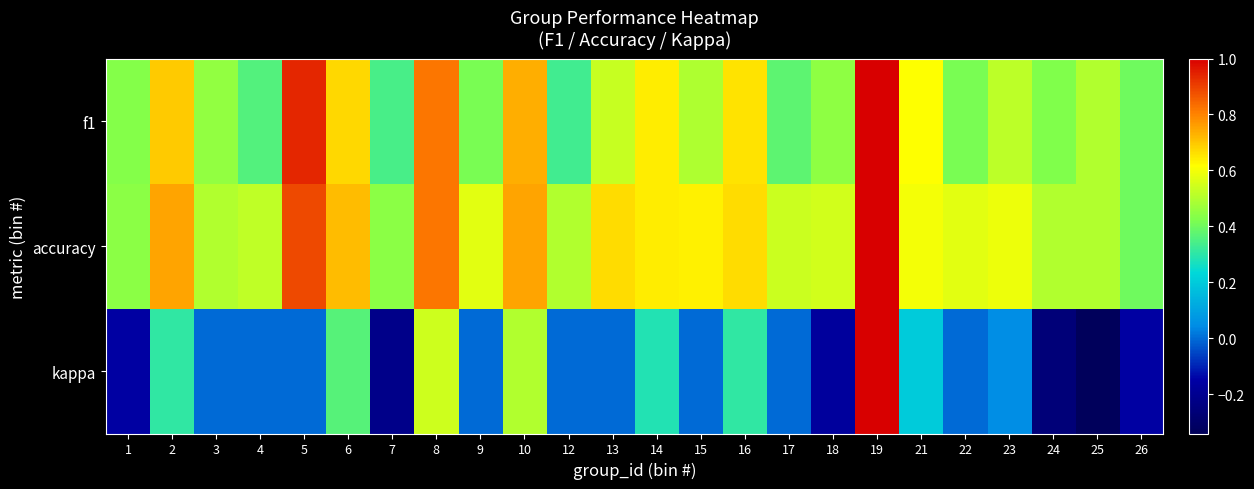

At which category is the sum across all series the highest?

19